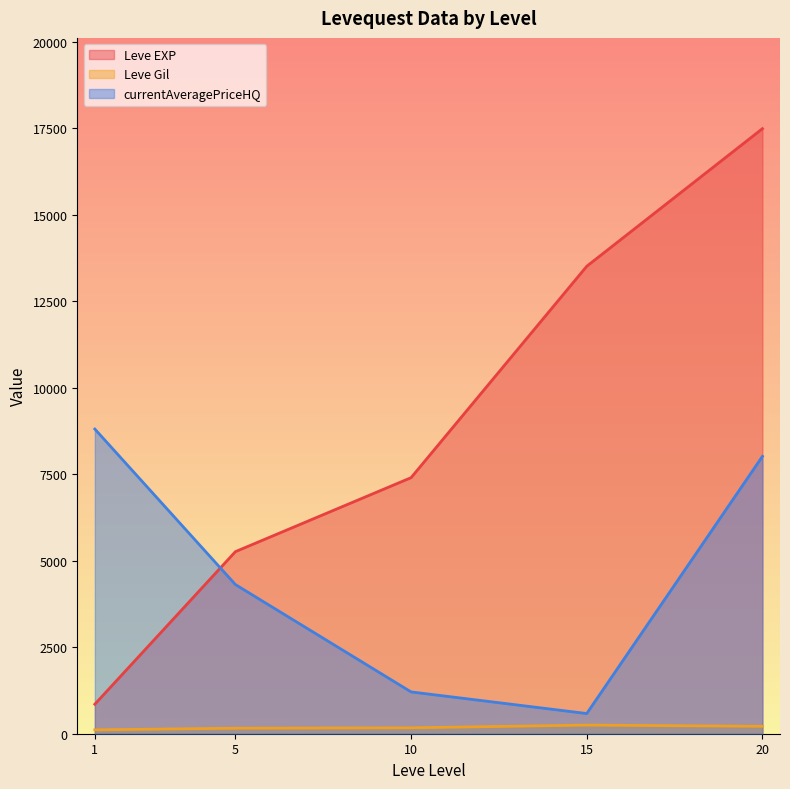

What are all the series names shown in the legend?

Leve EXP, Leve Gil, currentAveragePriceHQ